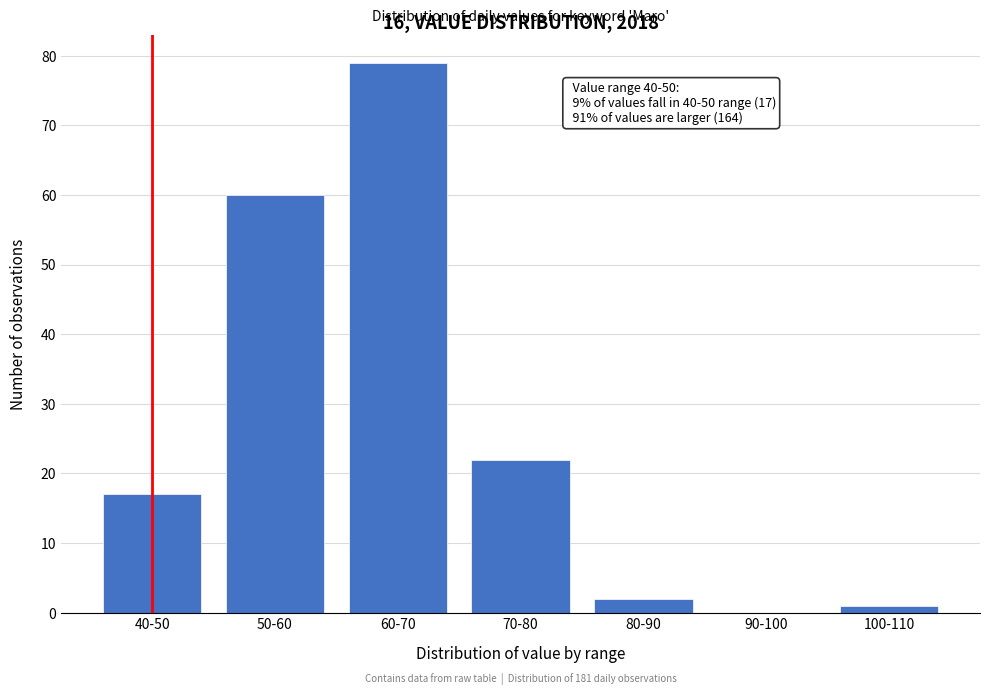

Reading left to right, what are all the values shown in this chart?

40-50=17	50-60=60	60-70=79	70-80=22	80-90=2	90-100=0	100-110=1